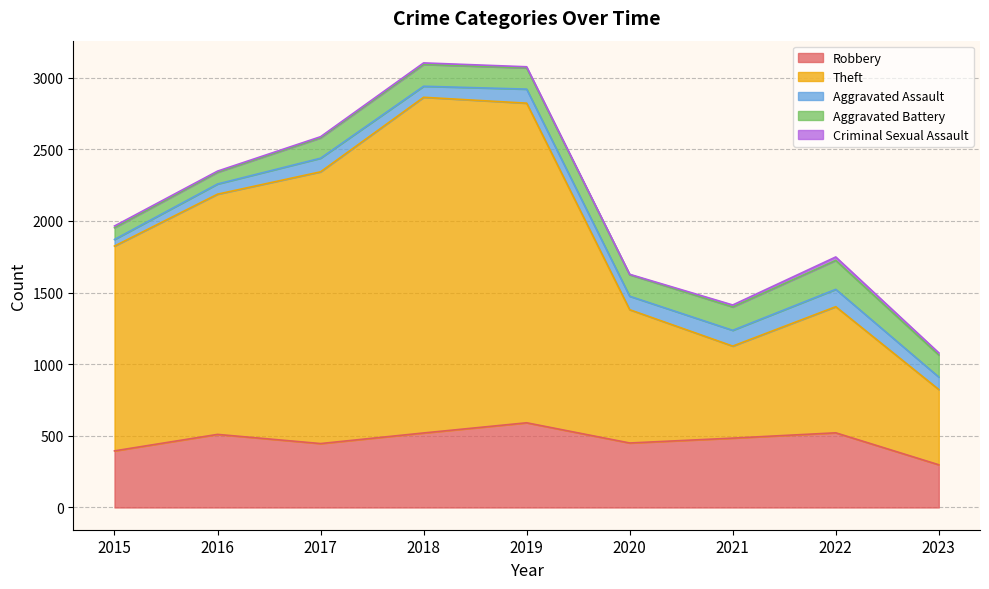

The value of Robbery at 2016 is 309. True or false?

False